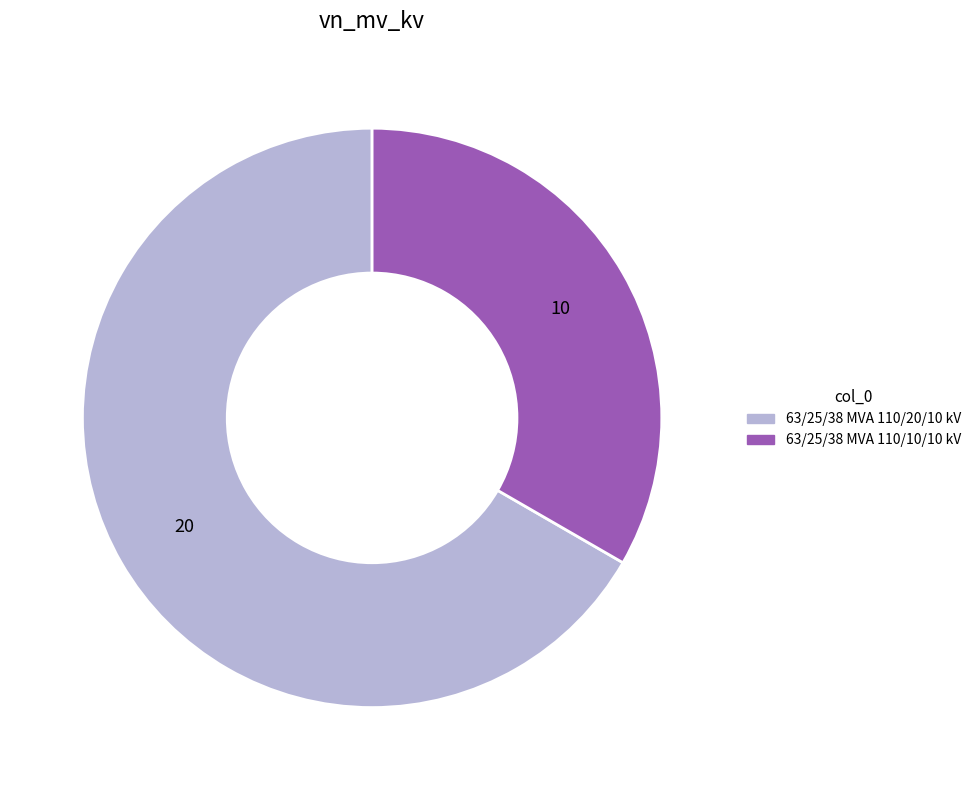

Between 63/25/38 MVA 110/10/10 kV and 63/25/38 MVA 110/20/10 kV, which is larger?

63/25/38 MVA 110/20/10 kV